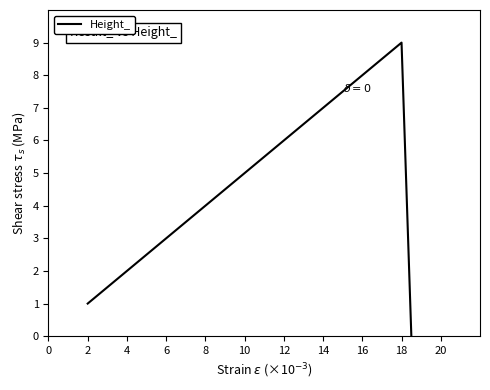

How many interior local peaks (higher than both neighbors) does the data have?

1